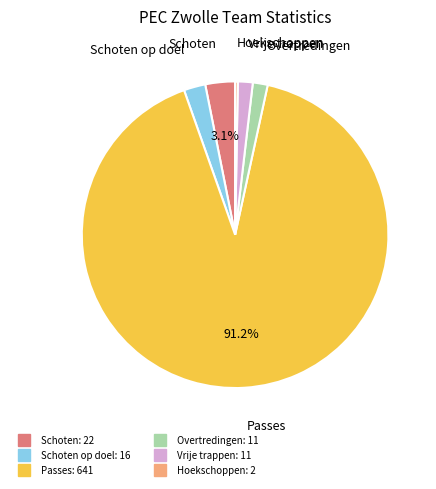

Is there any slice that represents more than half of the pie?

Yes